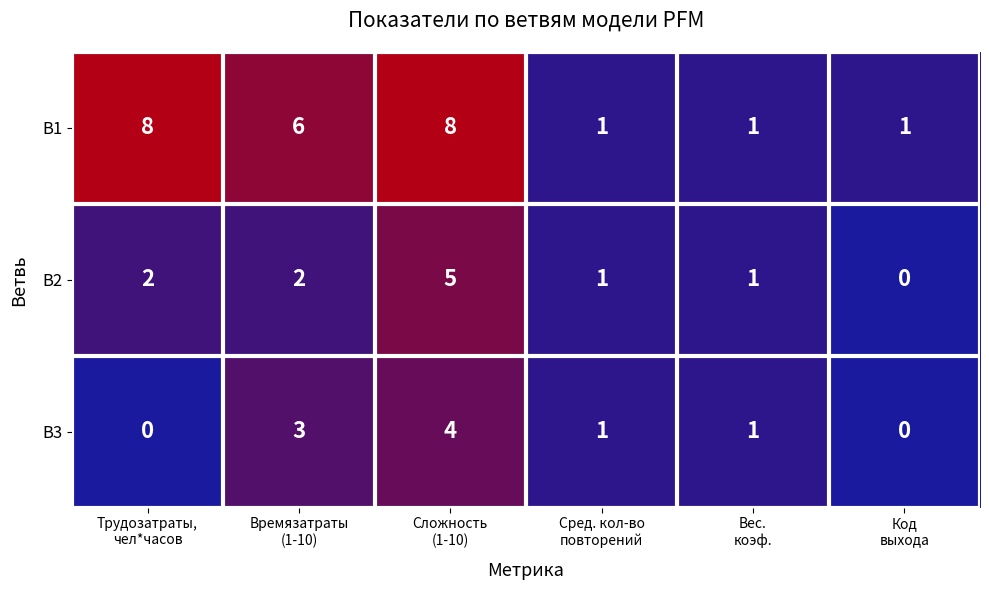

Reading left to right, what are all the values shown in this chart?

B1: 8	6	8	1	1	1
B2: 2	2	5	1	1	0
B3: 0	3	4	1	1	0